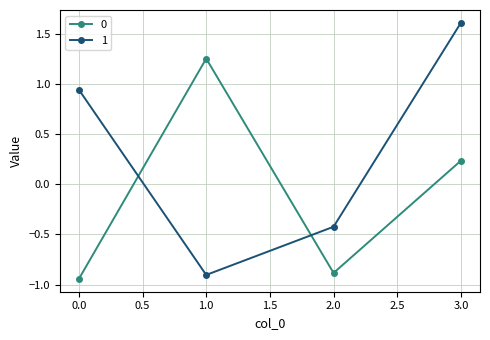

At which label does 0 reach its peak?

1.0